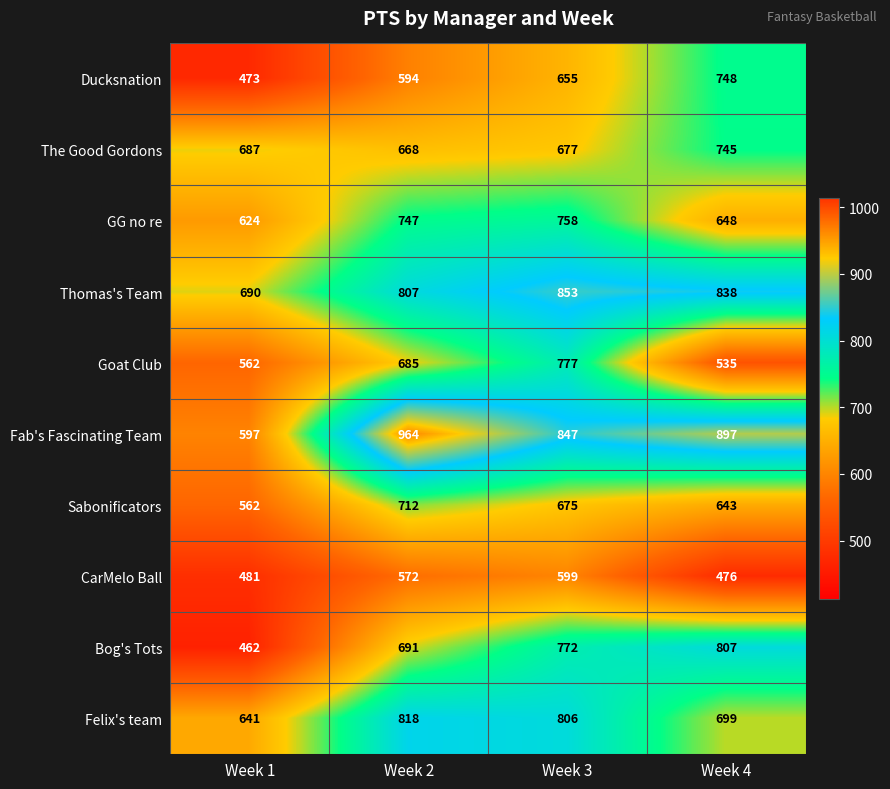

At which category is the sum across all series the highest?

Week 3